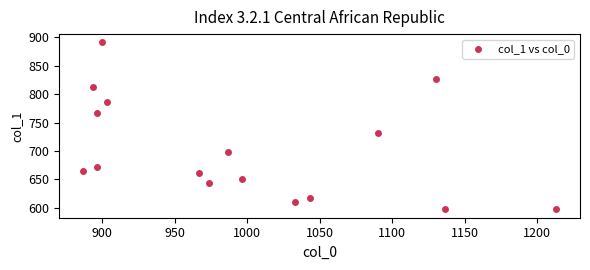

What Y value in the scatter plot is closest to 744?

732.4